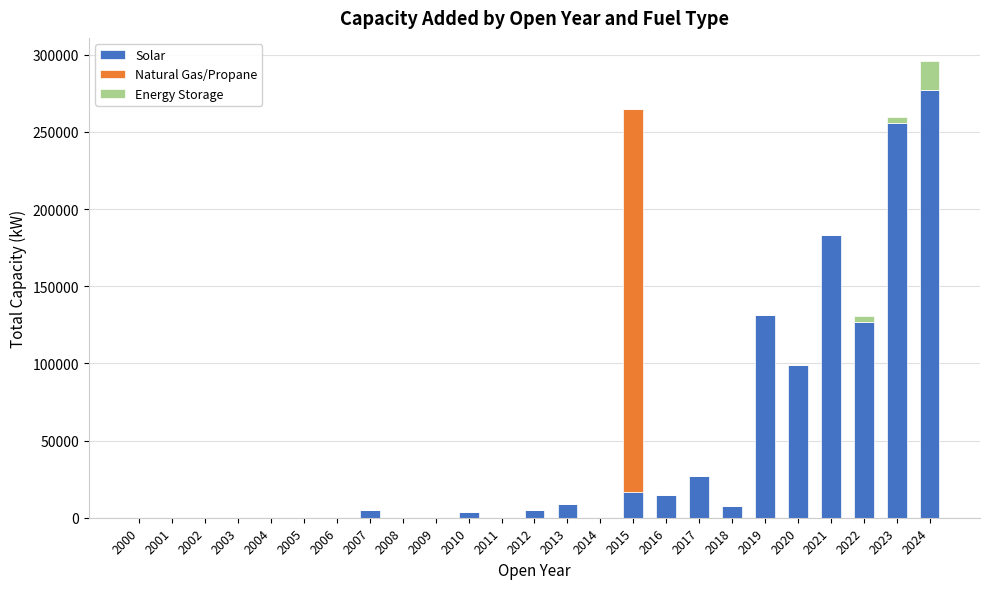

What is the sum of all Solar values?

1162961